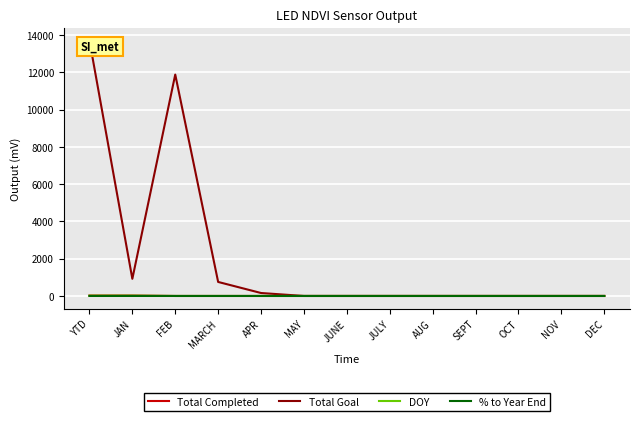

List the labels in order of Total Completed value, largest first.

YTD, JAN, FEB, MARCH, APR, MAY, JUNE, JULY, AUG, SEPT, OCT, NOV, DEC